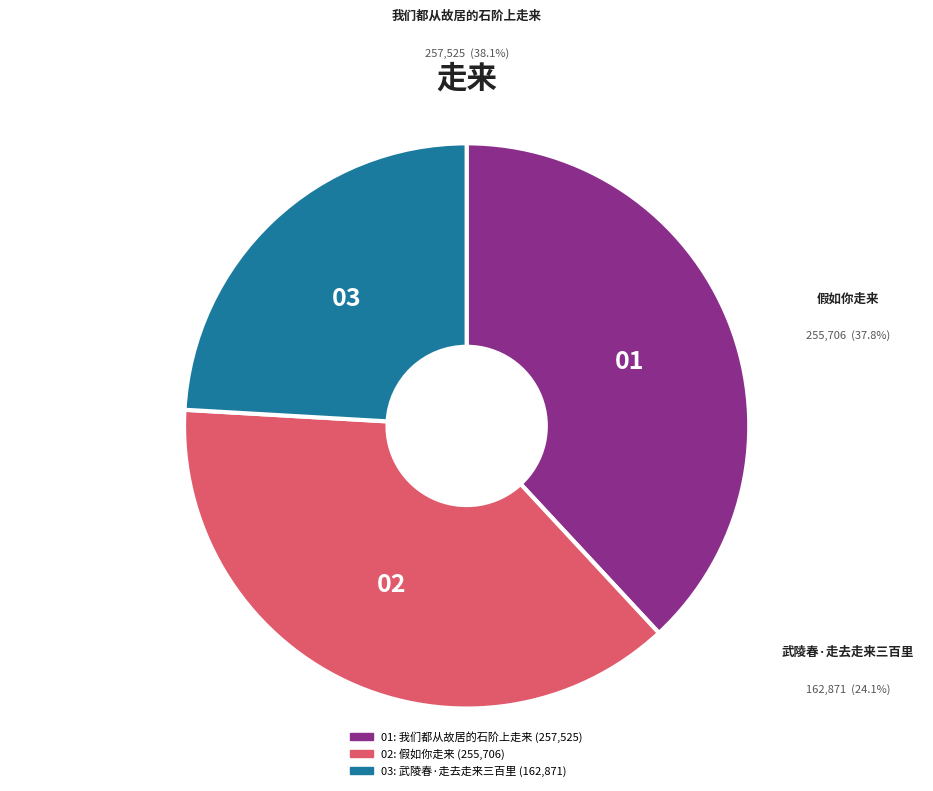

How many segments does this pie chart have?

3